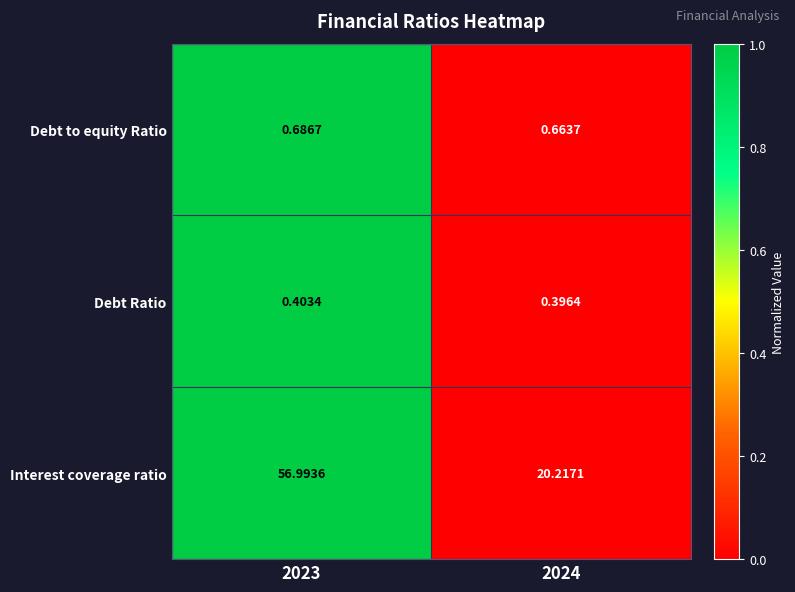

Which series has the largest total across all categories?

Interest coverage ratio